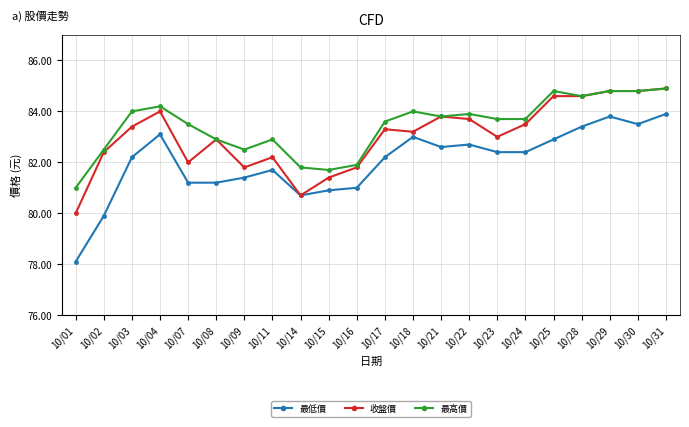

List the series in order of their overall mean, highest first.

最高價, 收盤價, 最低價